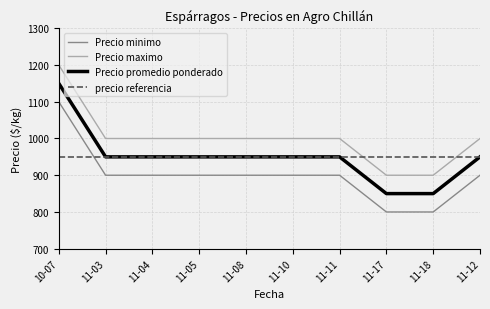

Is it true that Precio promedio ponderado equals 950 at 11-12?

True